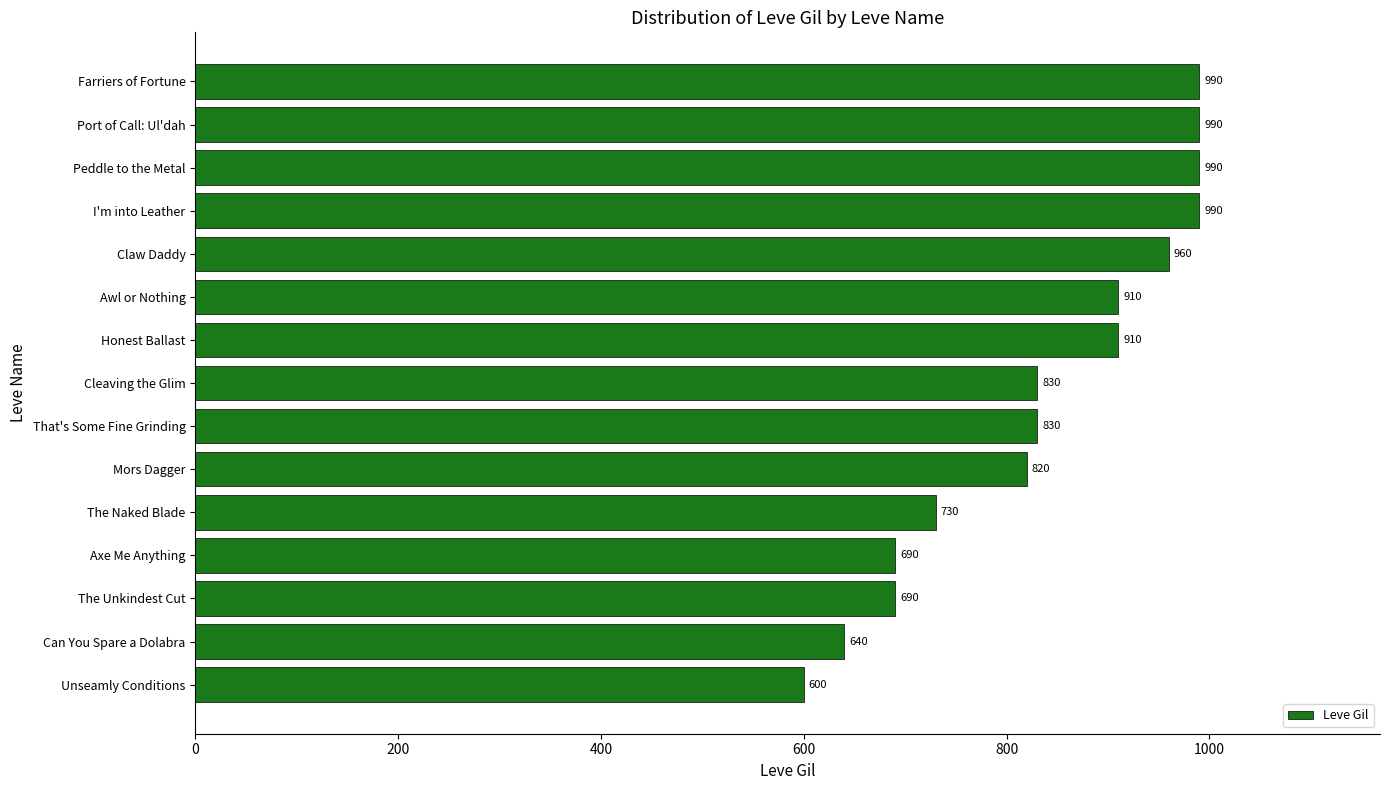

At which label is the value closest to 795?

Mors Dagger